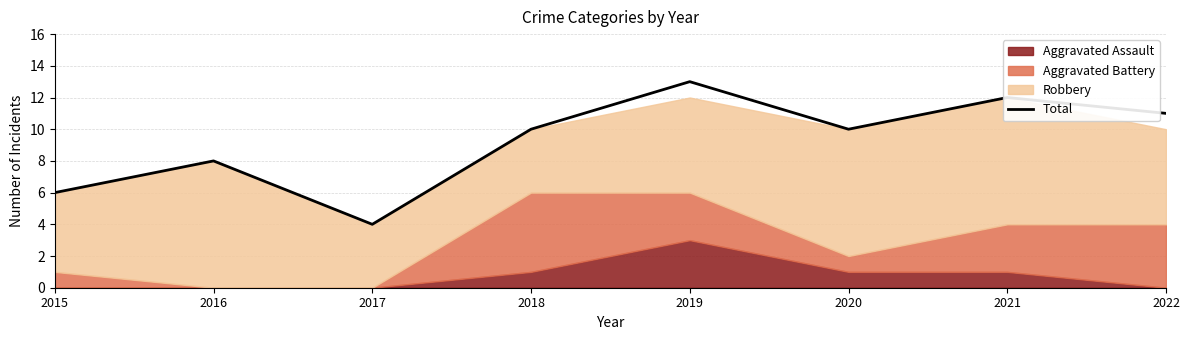

At which label is the value closest to 8?

2016